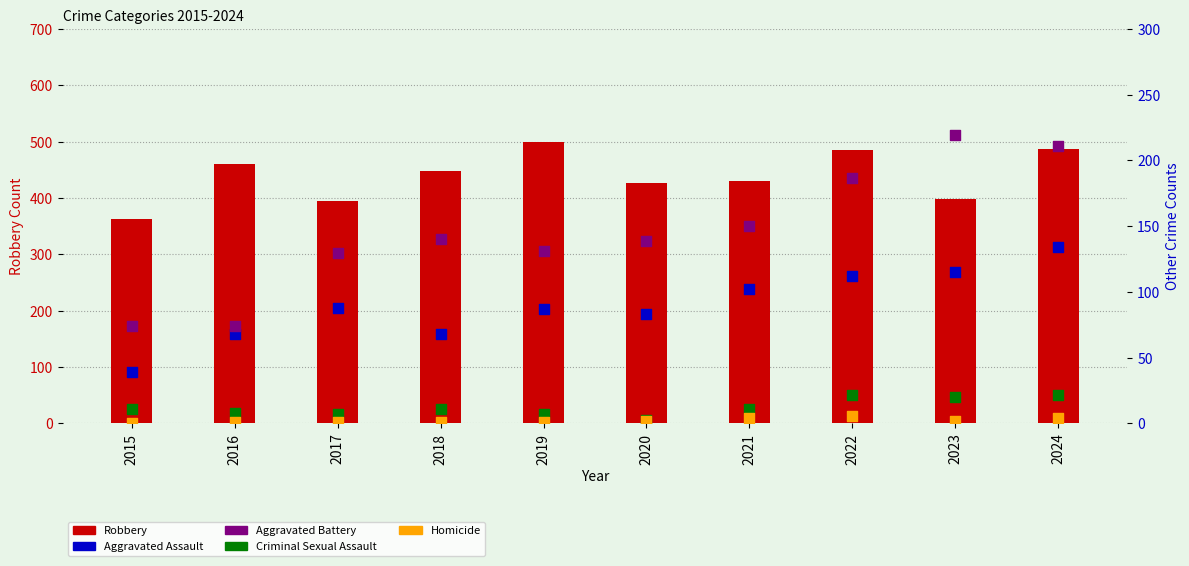

Which series reaches the maximum Y coordinate?

Robbery